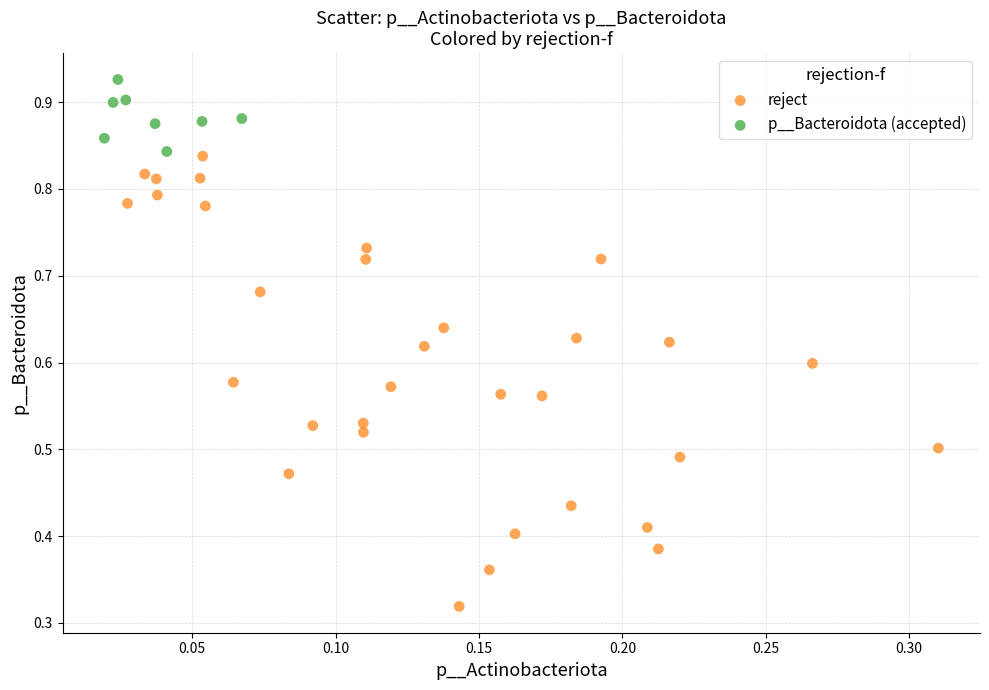

Which series has the largest Y range (max minus min)?

reject